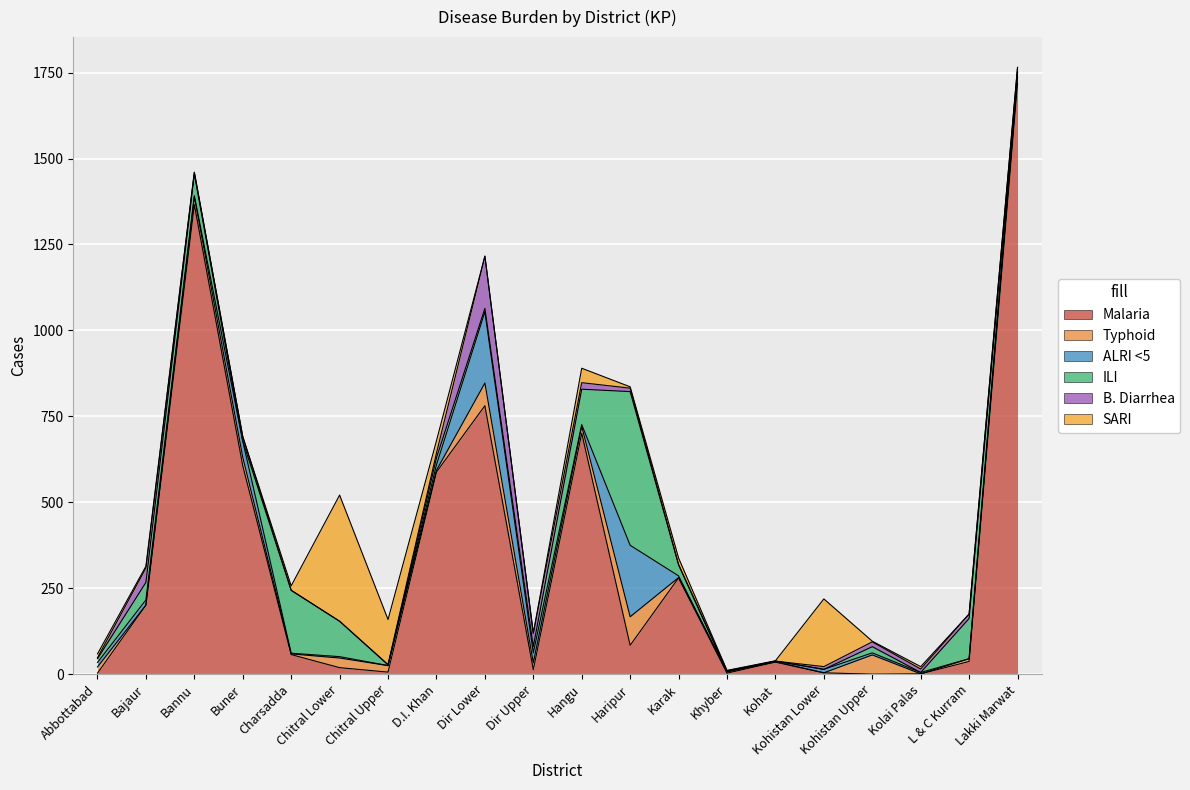

At which category does Typhoid reach its first local valley?

Bajaur